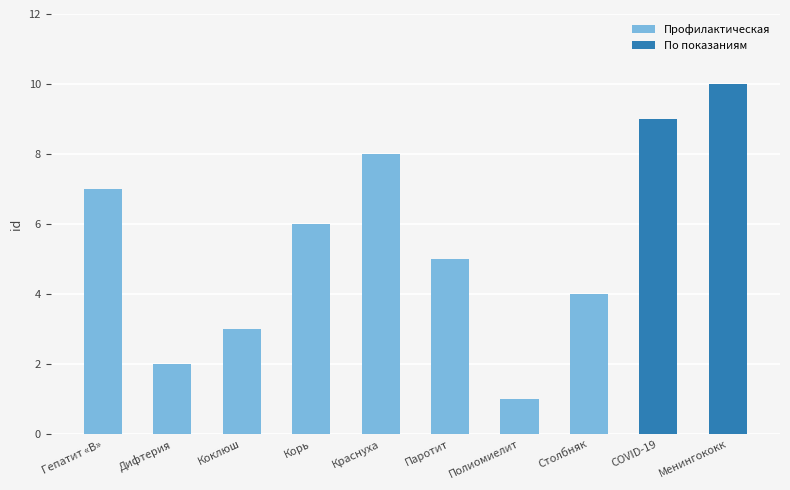

Reading left to right, transcribe all the data shown in this chart.

Гепатит «В»=7	Дифтерия=2	Коклюш=3	Корь=6	Краснуха=8	Паротит=5	Полиомиелит=1	Столбняк=4	COVID-19=9	Менингококк=10